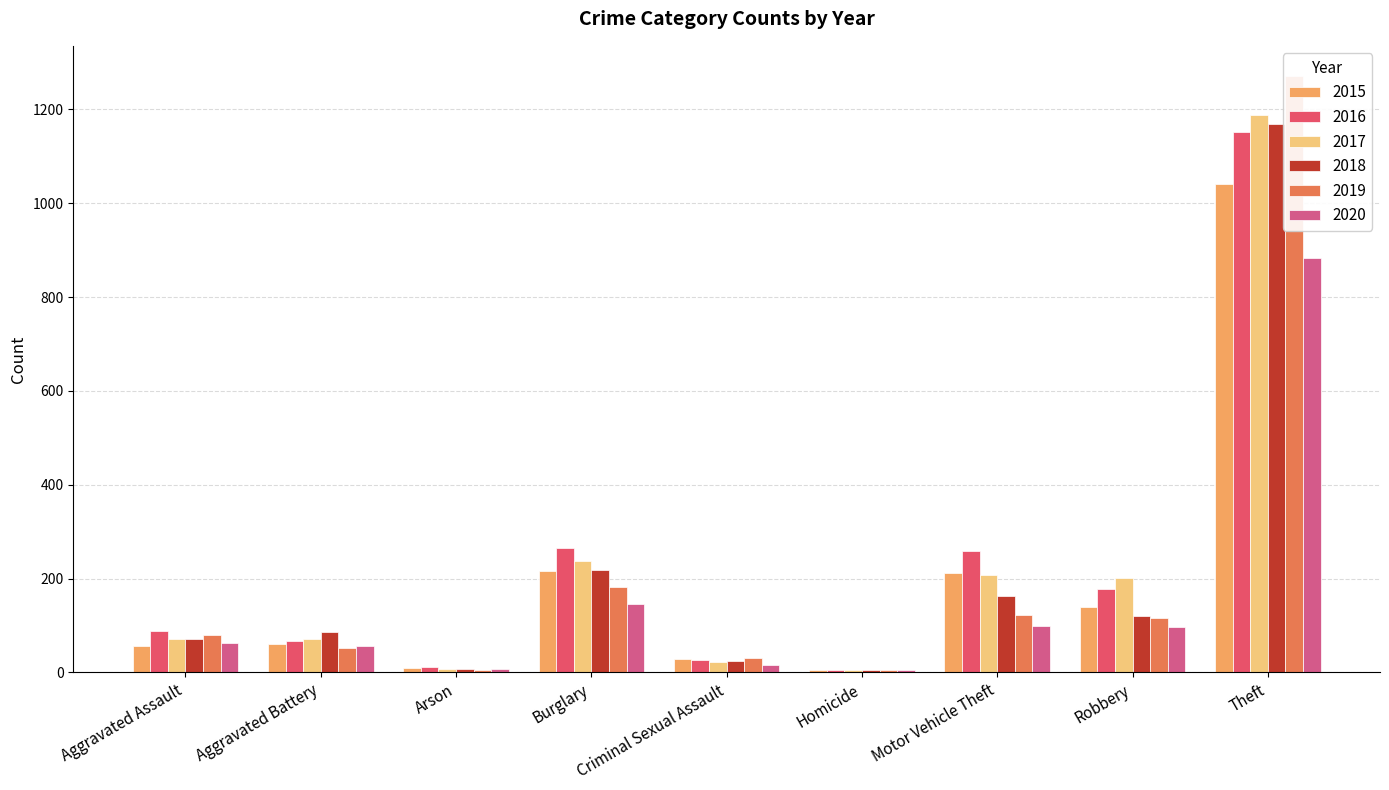

Count the number of data series in this chart.

6